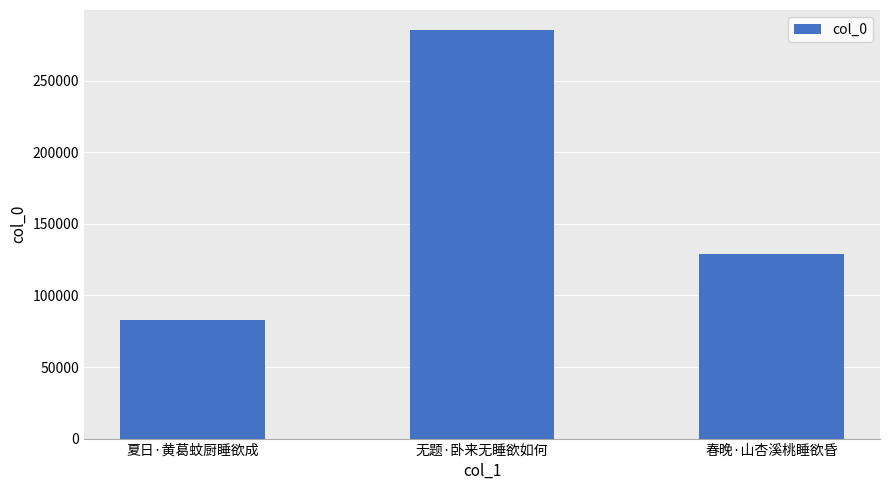

Where does the data first go above 129065?

无题·卧来无睡欲如何